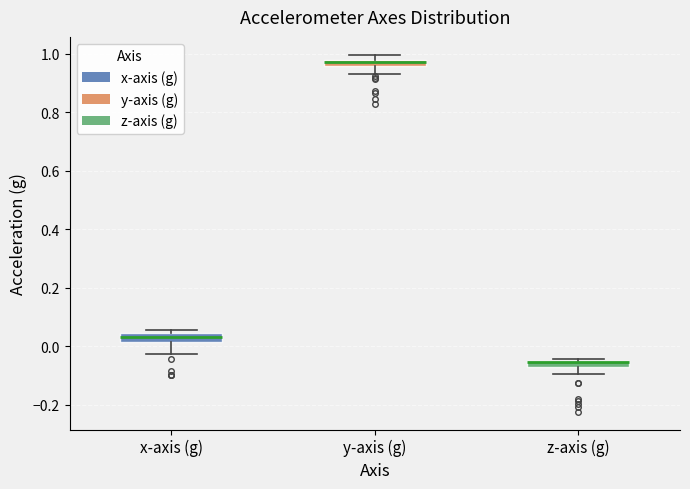

Where is the upper edge of the box for z-axis (g) on the y-axis? The values are not printed on the chart, so give them approximately, as read against the axis.

-0.04